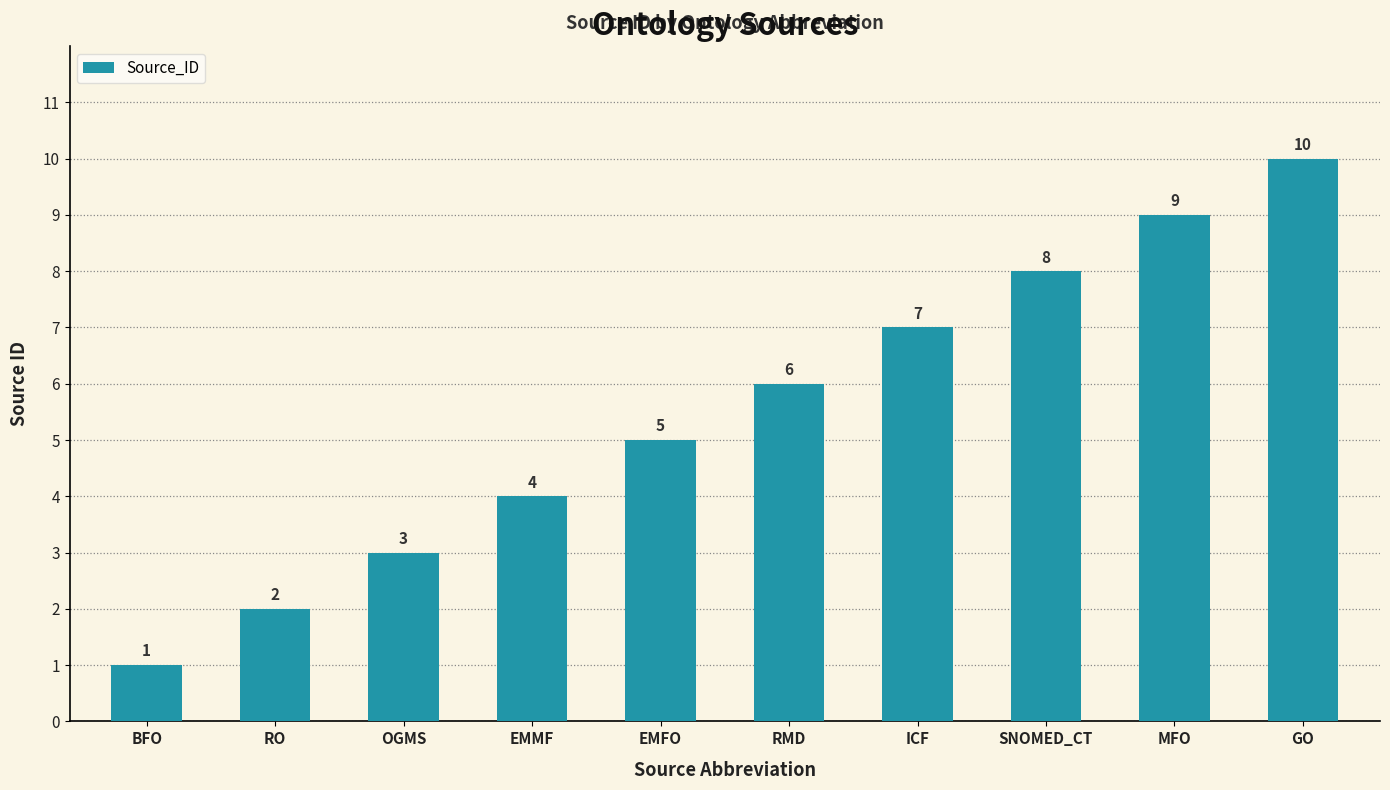

How many values are between 3 and 8?

6